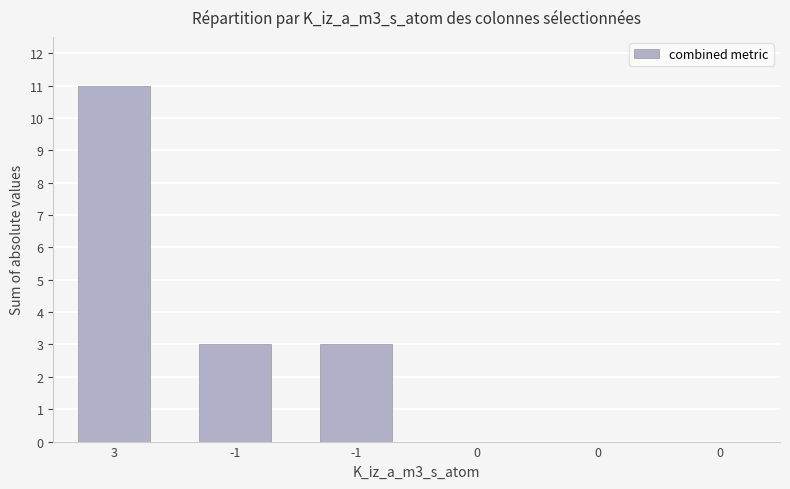

What is the change in value from -1 to 0?

-3